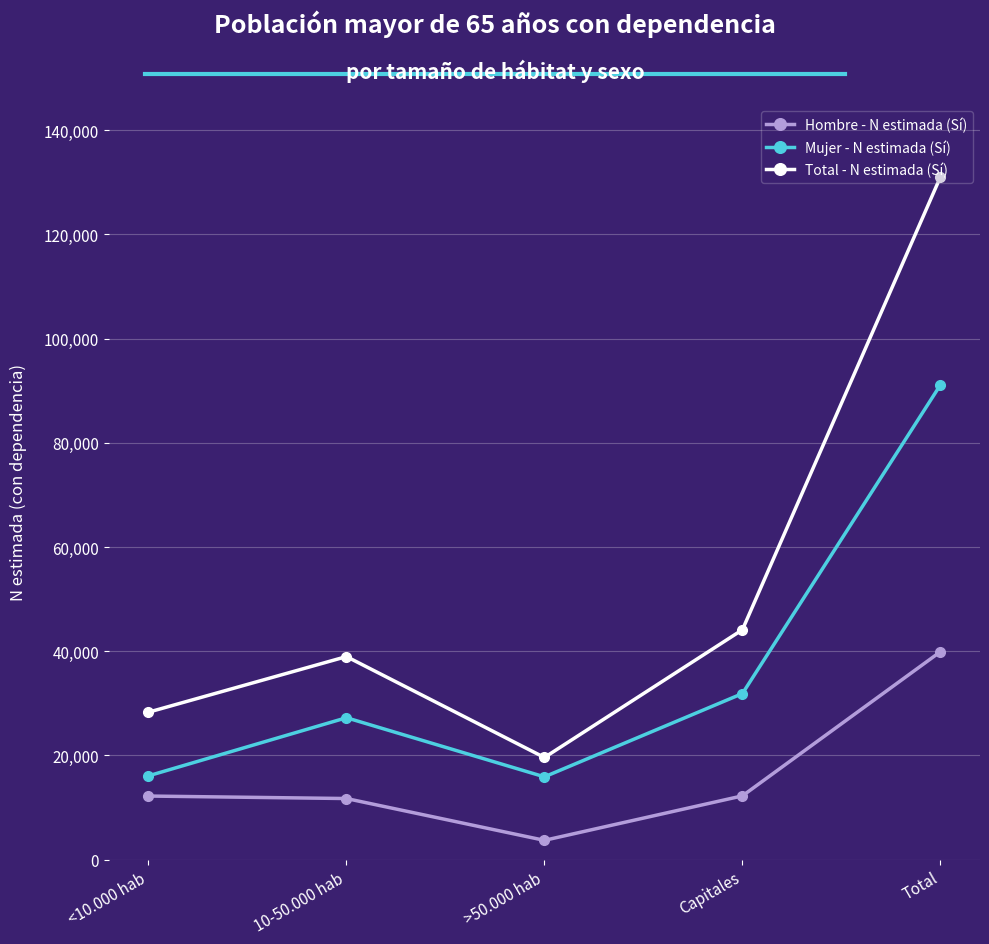

List the series in order of their peak value, lowest first.

Hombre - N estimada (Sí), Mujer - N estimada (Sí), Total - N estimada (Sí)